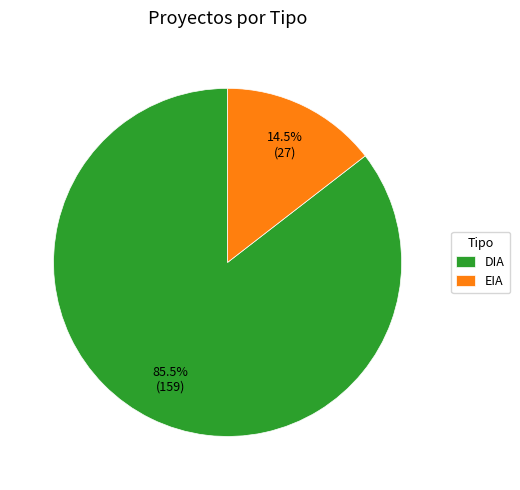

To the nearest percent, what is the average slice percentage?

50%